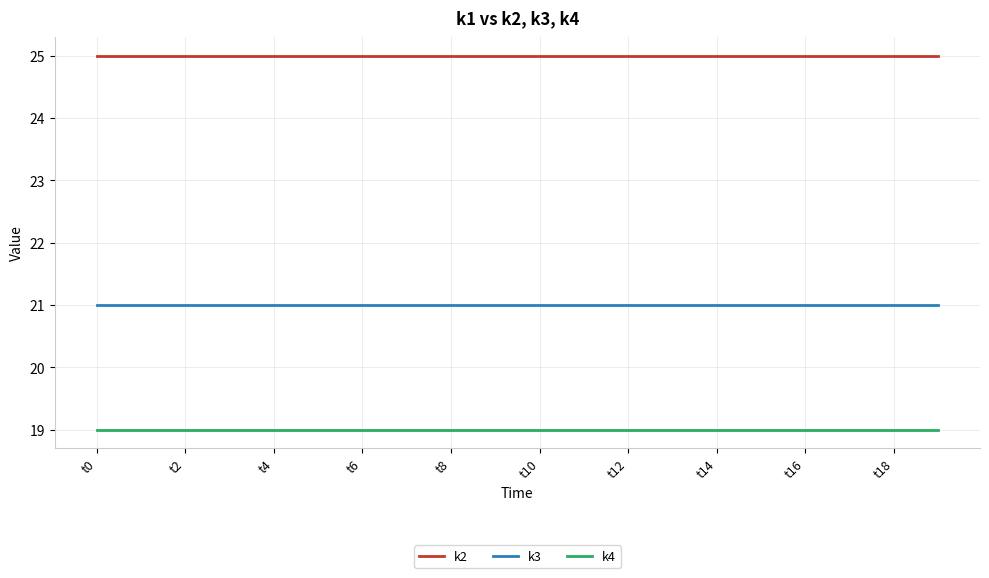

What is the maximum value shown in the chart?

25